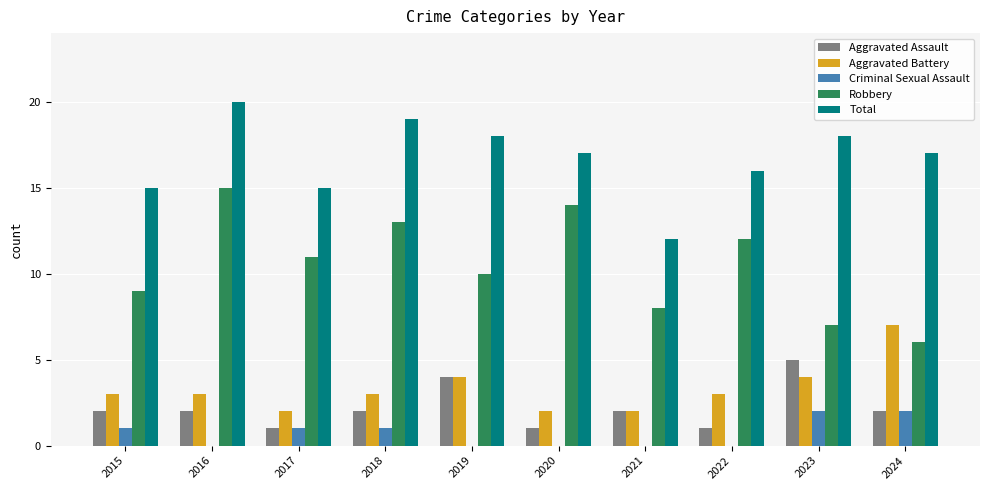

What is the sum of all Total values?

167